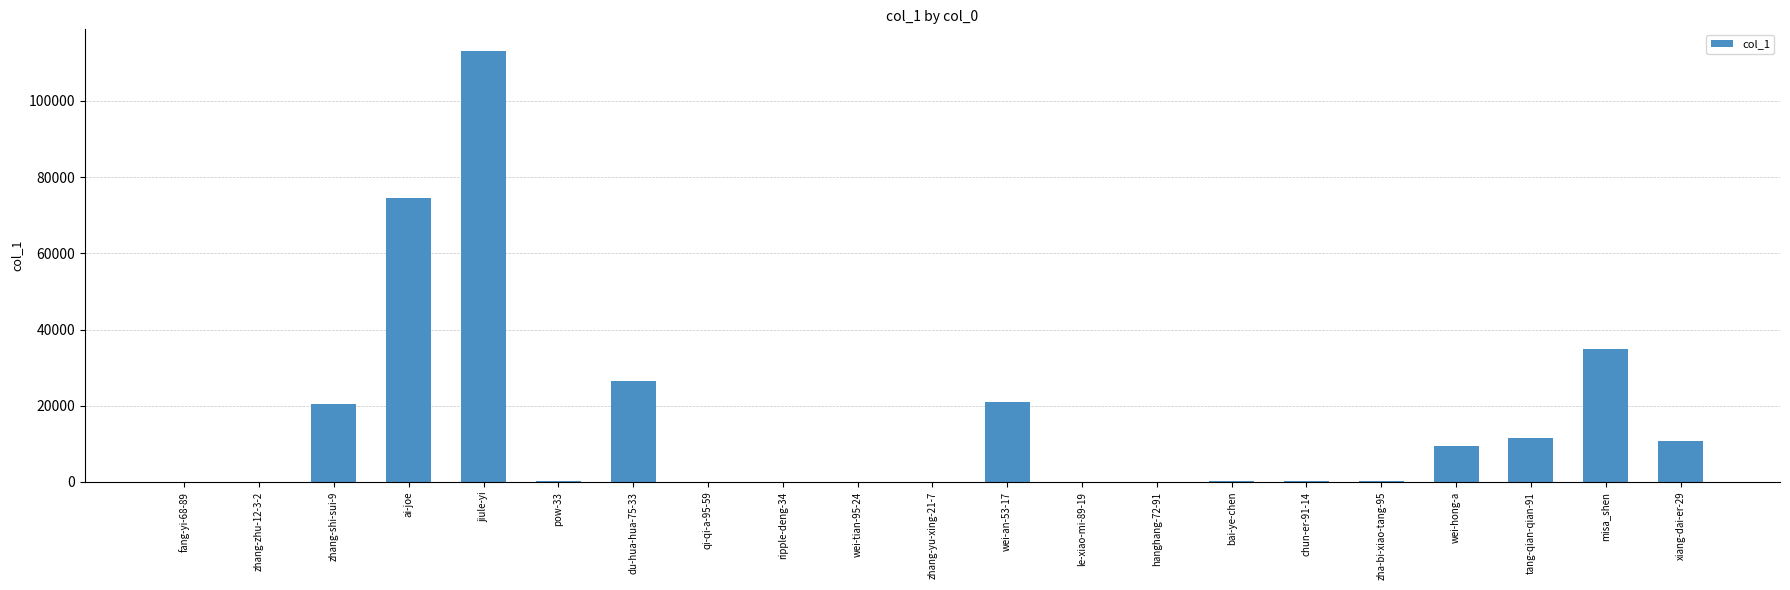

What is the sum of all values?

323157